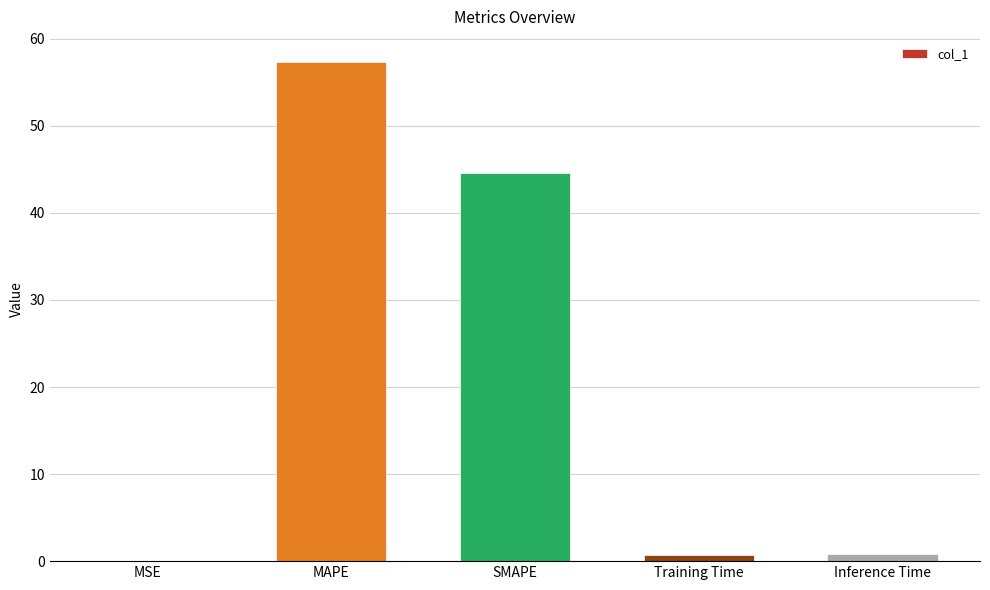

What is the maximum value shown in the chart?

57.4